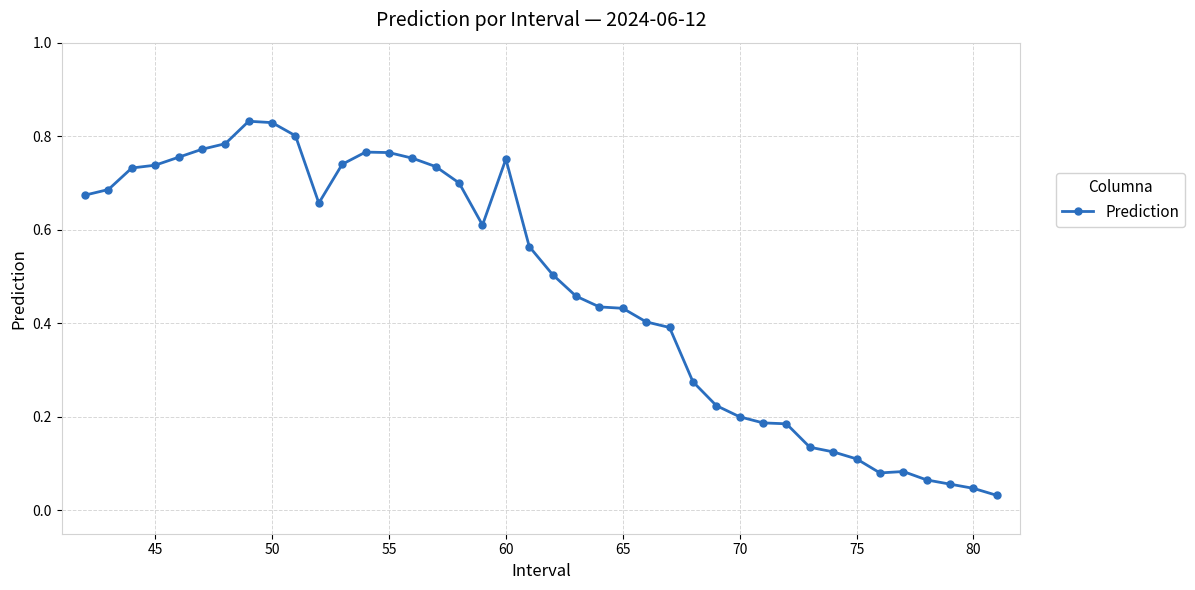

True or false: there are more than 2 points higher than both neighbors.

True